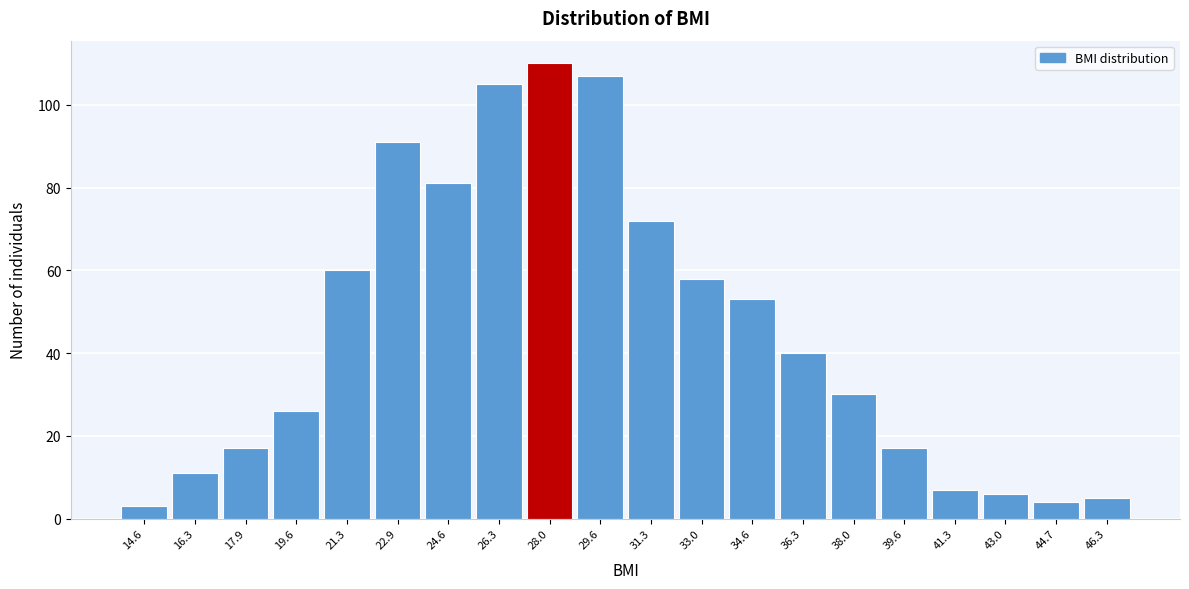

Reading left to right, transcribe all the data shown in this chart.

14.6=3	16.3=11	17.9=17	19.6=26	21.3=60	22.9=91	24.6=81	26.3=105	28.0=110	29.6=107	31.3=72	33.0=58	34.6=53	36.3=40	38.0=30	39.6=17	41.3=7	43.0=6	44.7=4	46.3=5